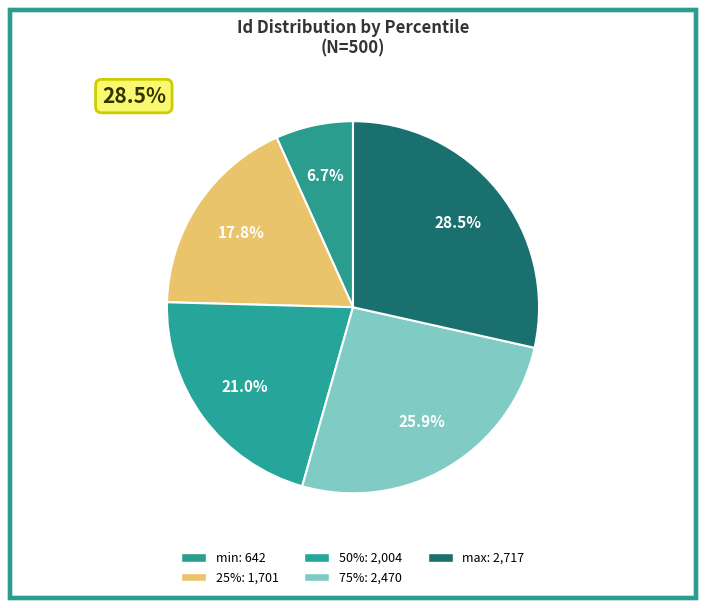

Rank the categories by value from highest to lowest.

max, 75%, 50%, 25%, min